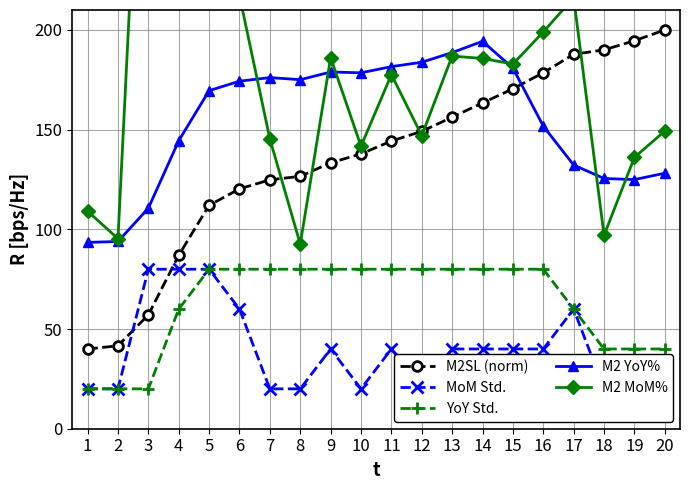

What is the difference between the maximum and minimum values in the MoM Std. series?

60.0